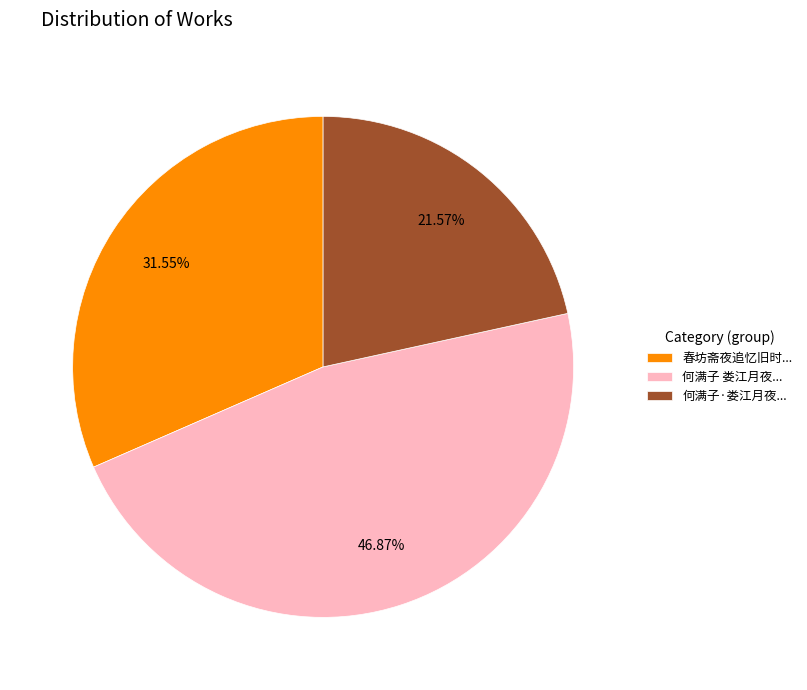

Combined, do 何满子 娄江月夜... and 春坊斋夜追忆旧时... account for over 50%?

Yes